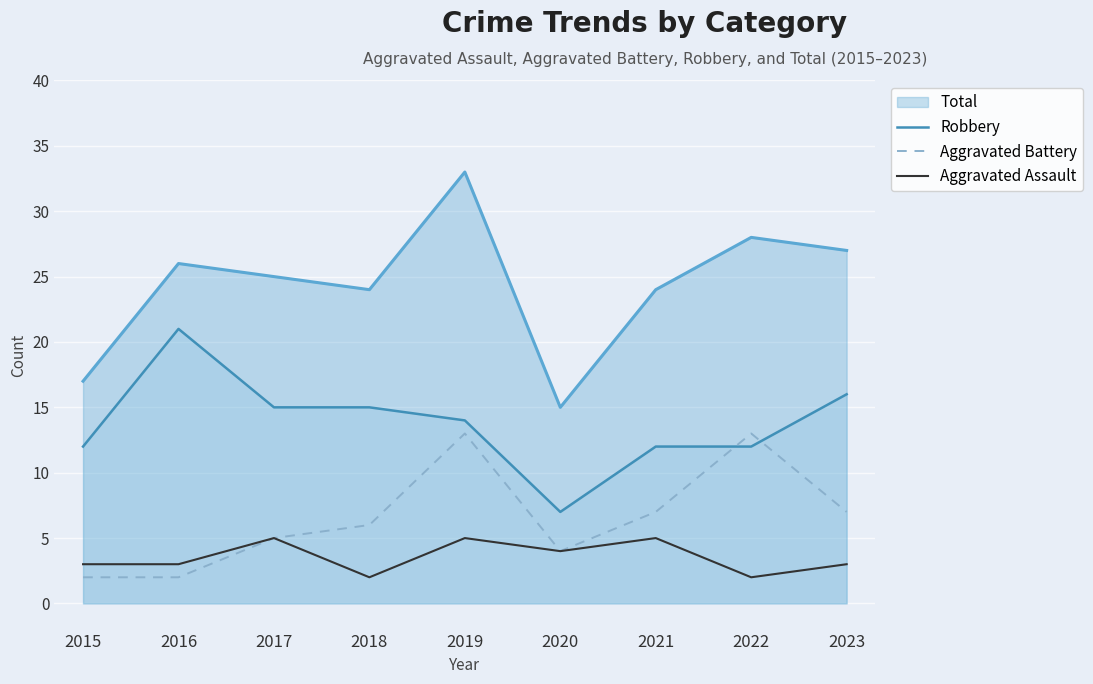

At which category does Aggravated Battery reach its first local valley?

2020